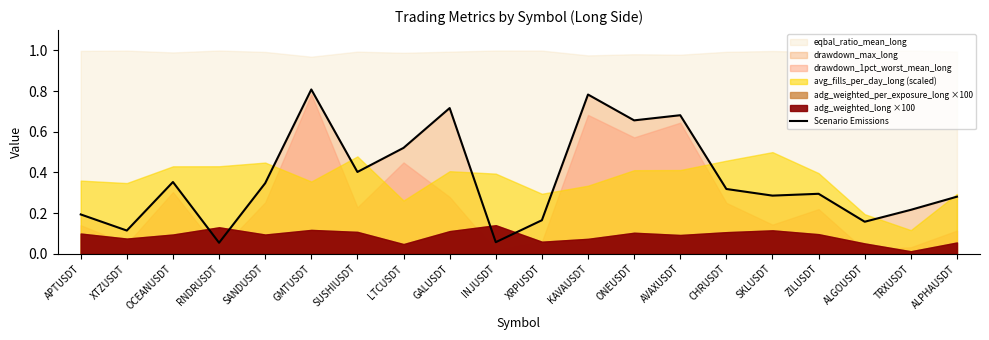

The value at AVAXUSDT is 0.7. True or false?

True